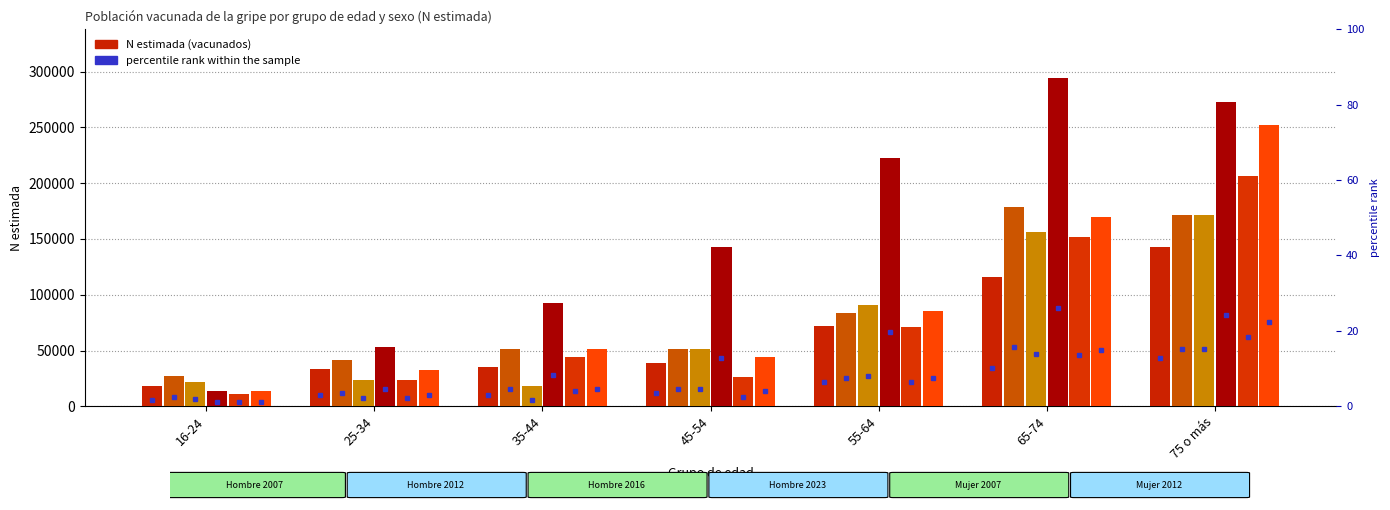

True or false: Hombre 2023 has a value of 22752 at 16-24.

False